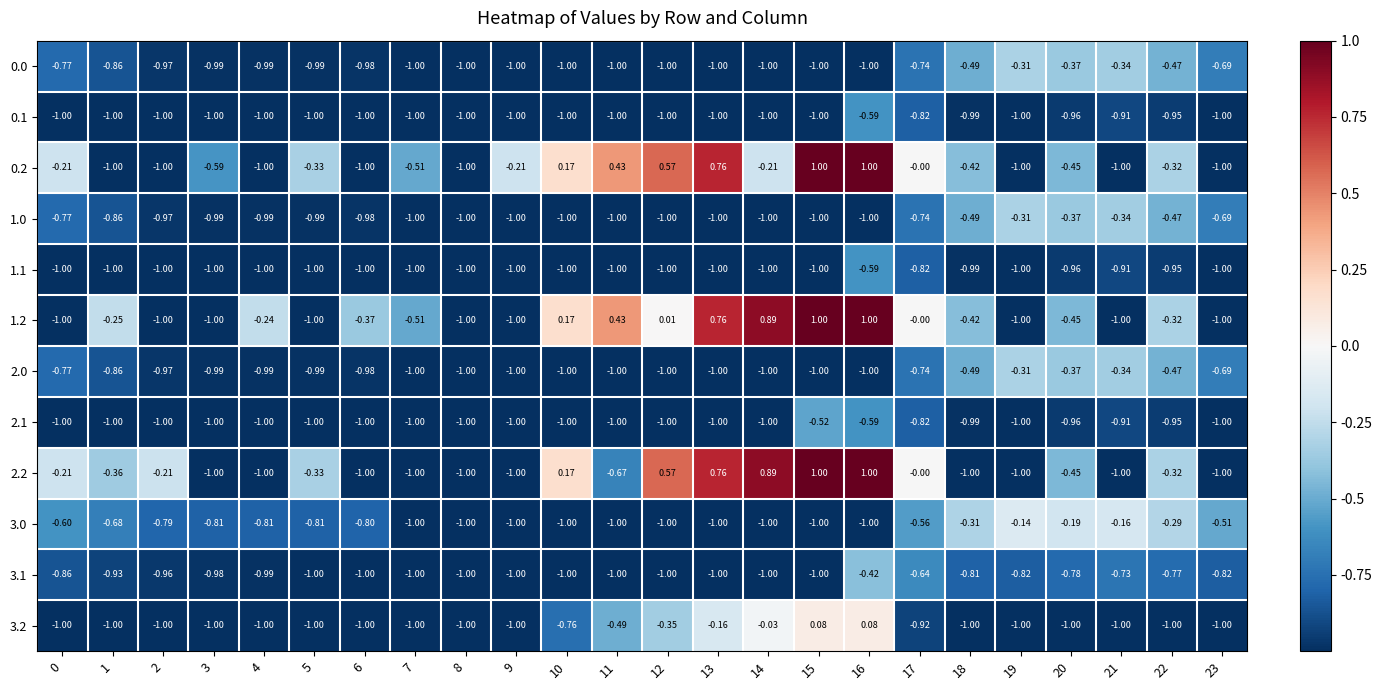

Is the value of 2.1 at 4 greater than the value of 1.2 at 12?

No